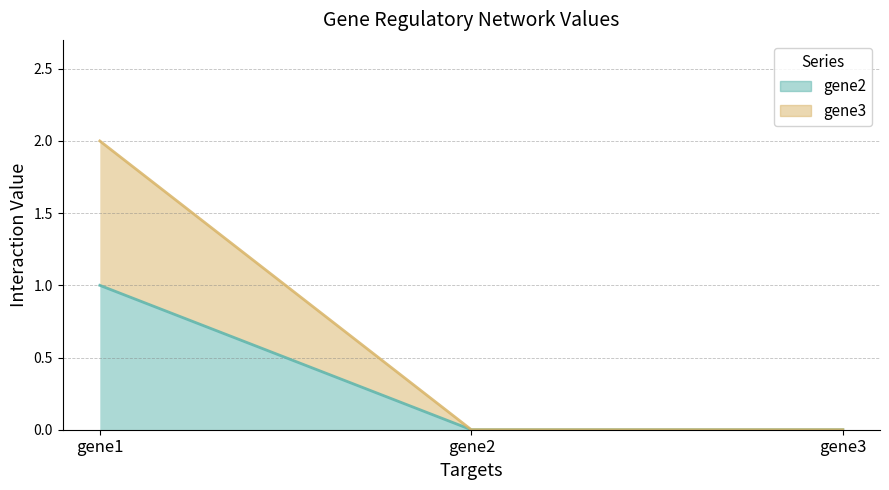

Reading left to right, list all the values displayed in this chart.

gene2: 1	0	0
gene3: 2	0	0